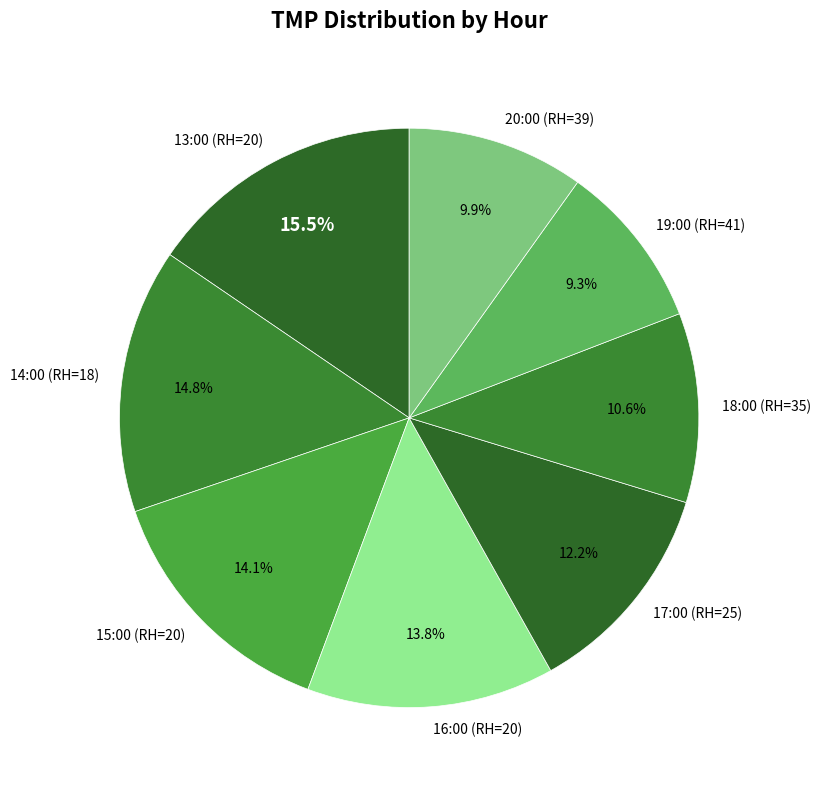

To the nearest percent, what is the average slice percentage?

12%